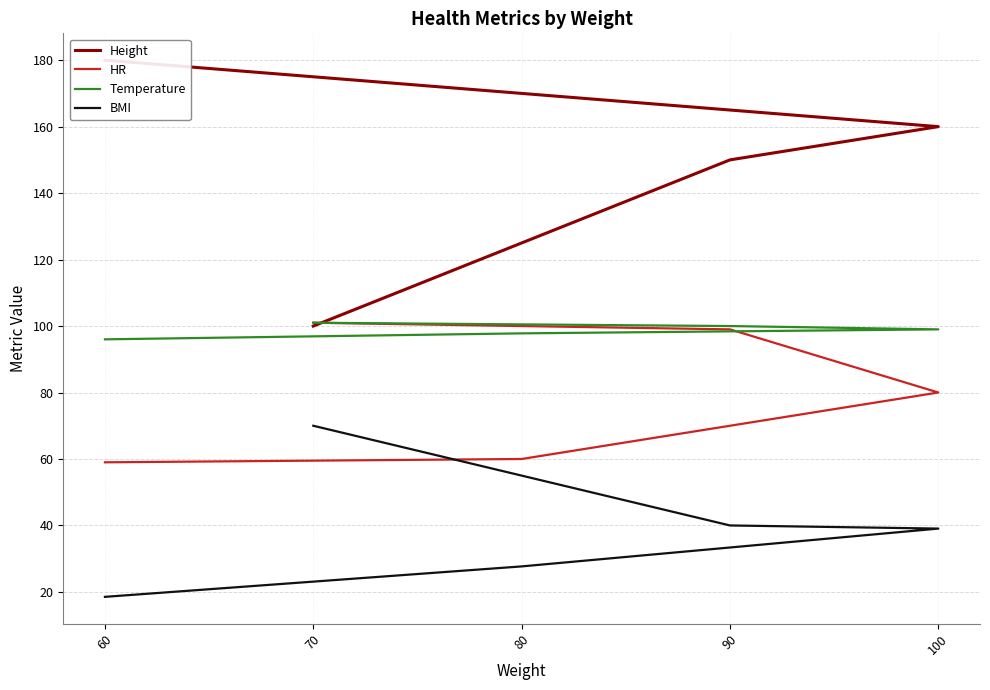

List the series in order of their overall mean, lowest first.

BMI, HR, Temperature, Height